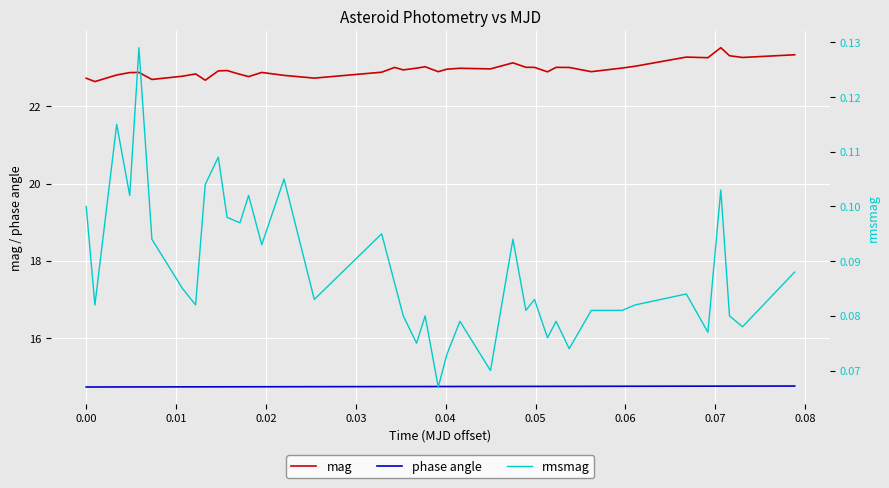

List the series in order of their overall mean, highest first.

mag, phase angle, rmsmag